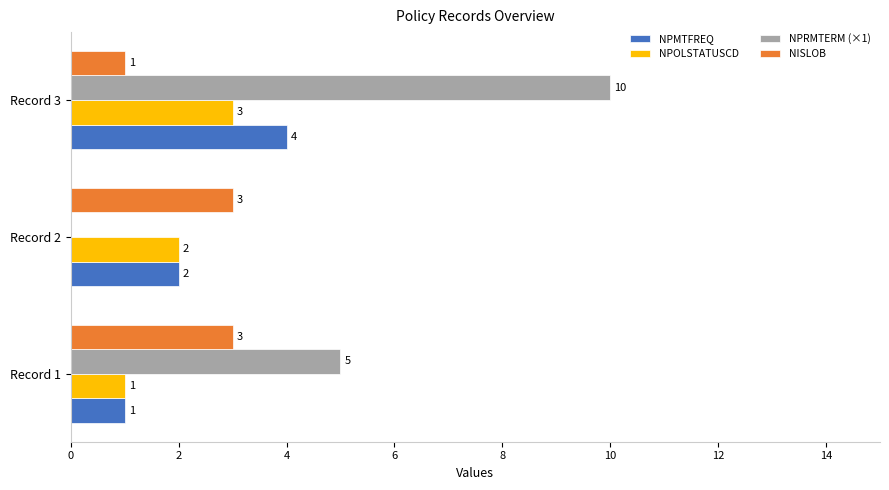

Which series changed the most between Record 1 and Record 3?

NPRMTERM (×1)